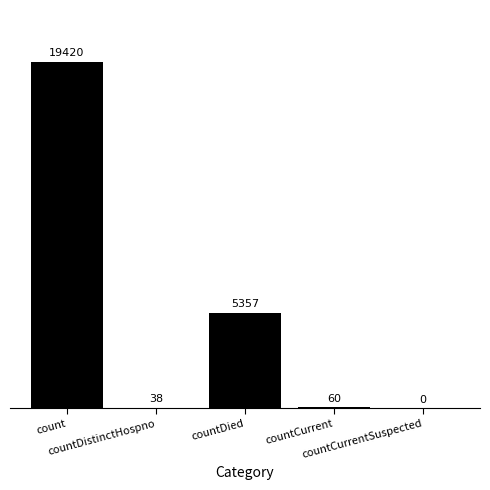

How many categories are shown in the chart?

5